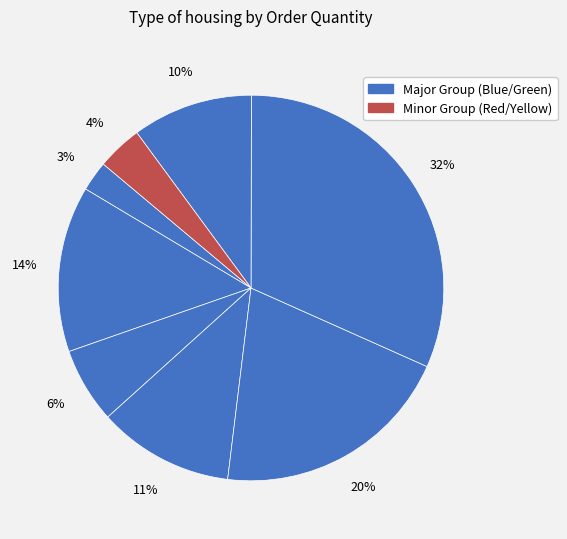

Count the number of slices in the pie.

8